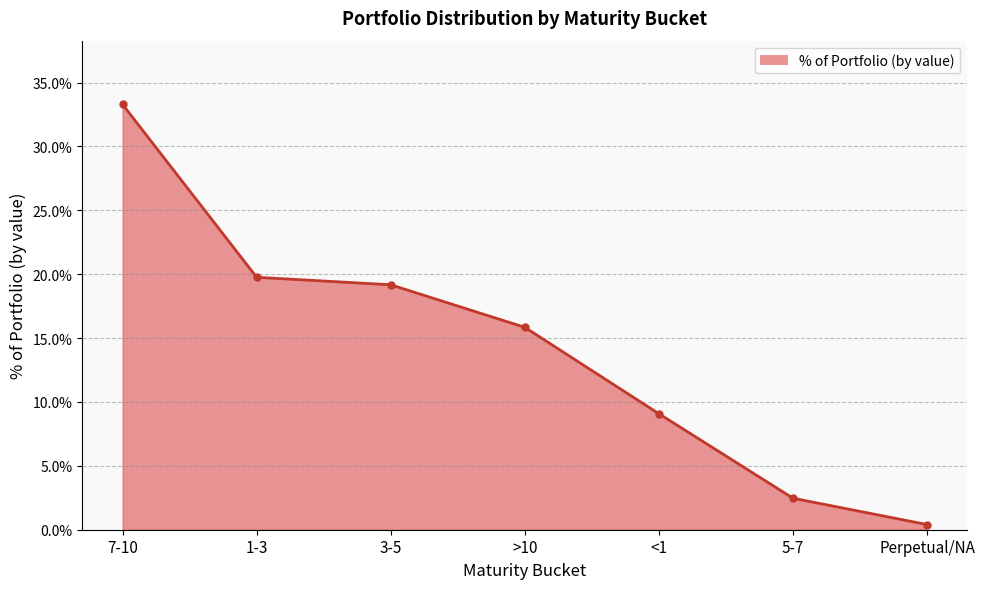

What is the value of the 5th point from the left?

9.1